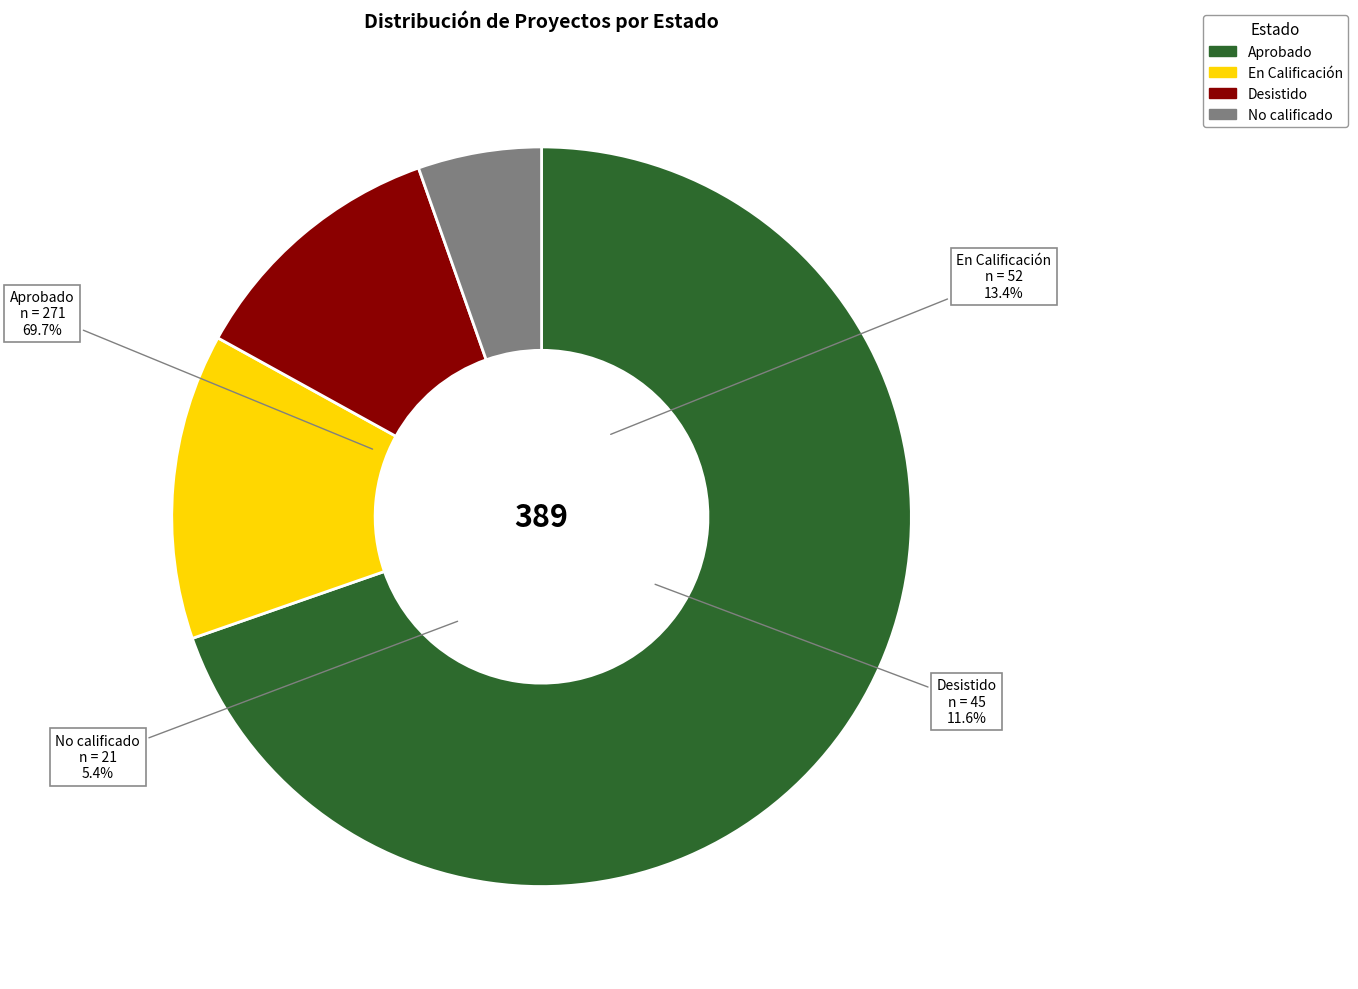

True or false: Desistido accounts for 24% of the total.

False